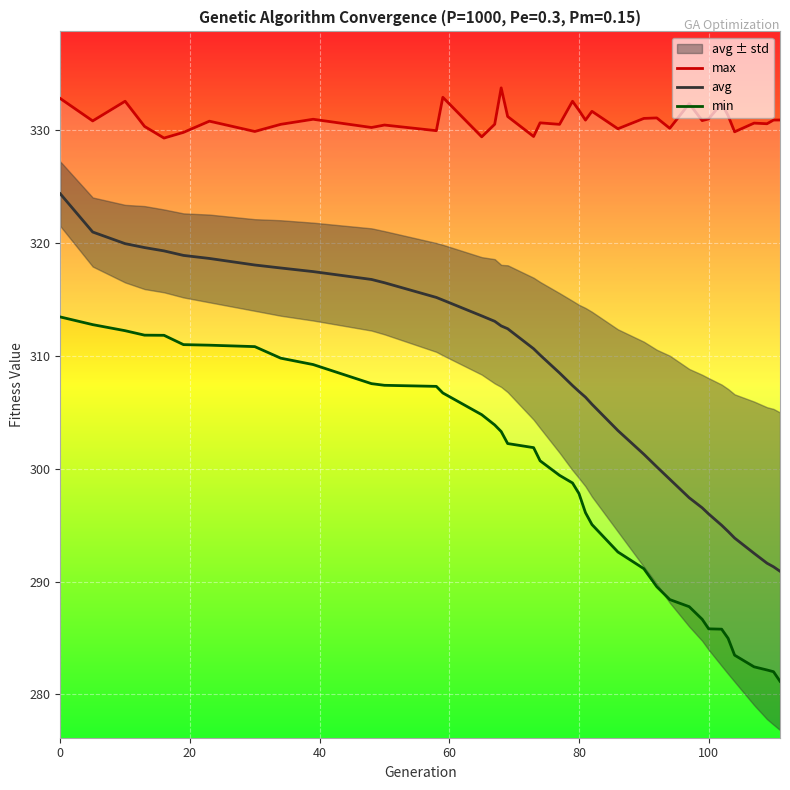

What is the maximum value for avg?

324.3